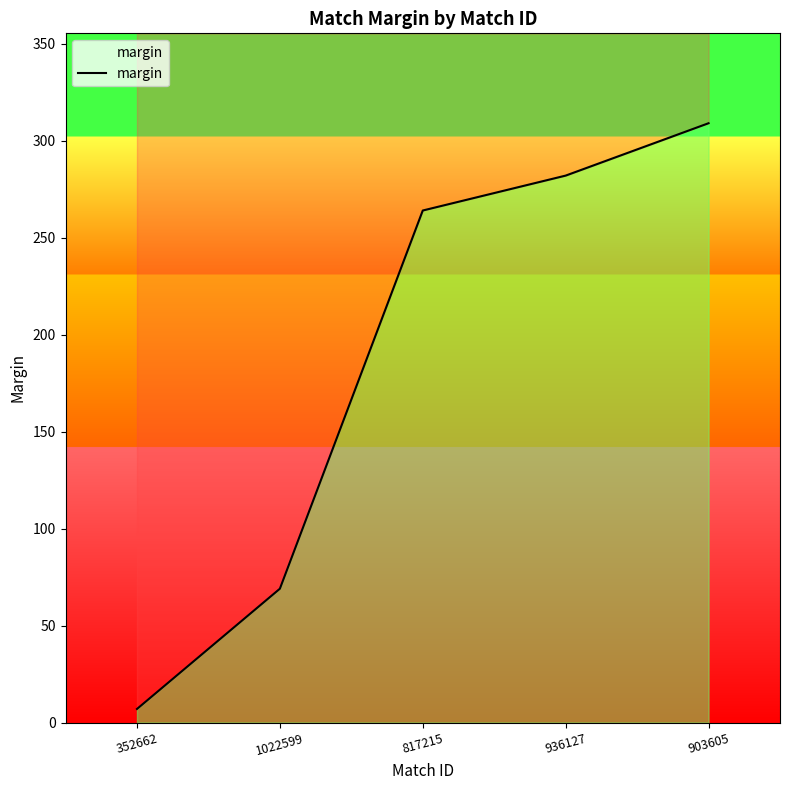

Rank the categories by value from highest to lowest.

903605, 936127, 817215, 1022599, 352662